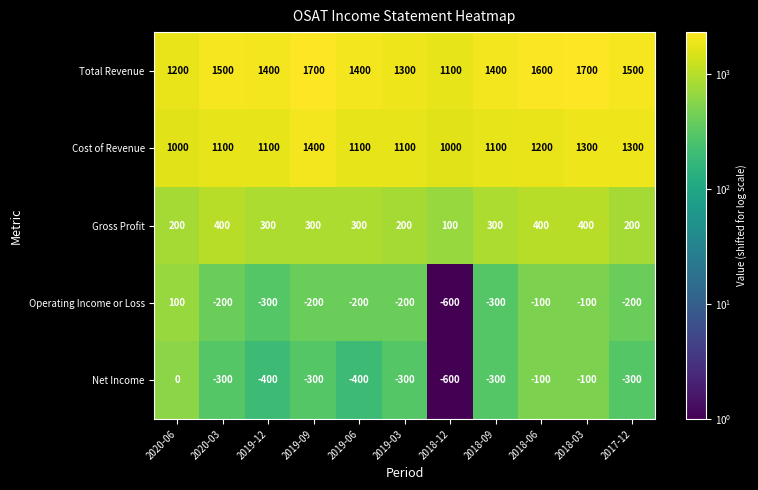

Count the number of categories in the chart.

11